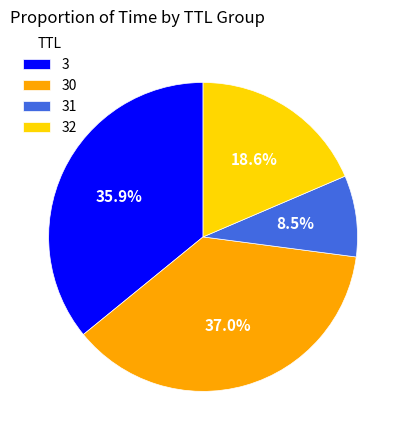

What percentage is the 3 slice, to the nearest percent?

36%